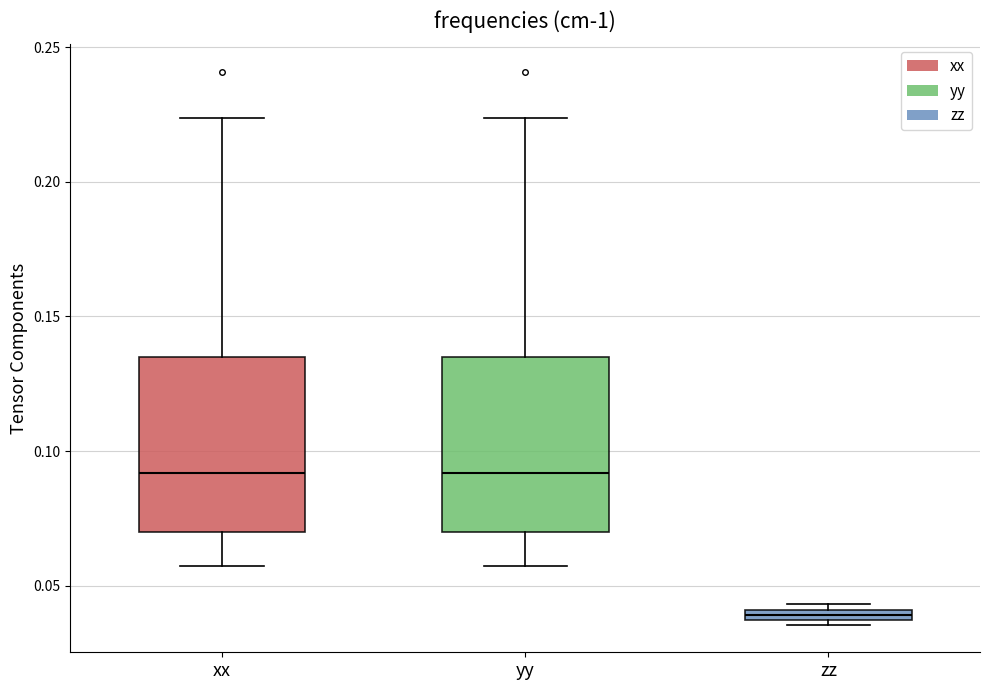

Which box's median line is the lowest?

zz